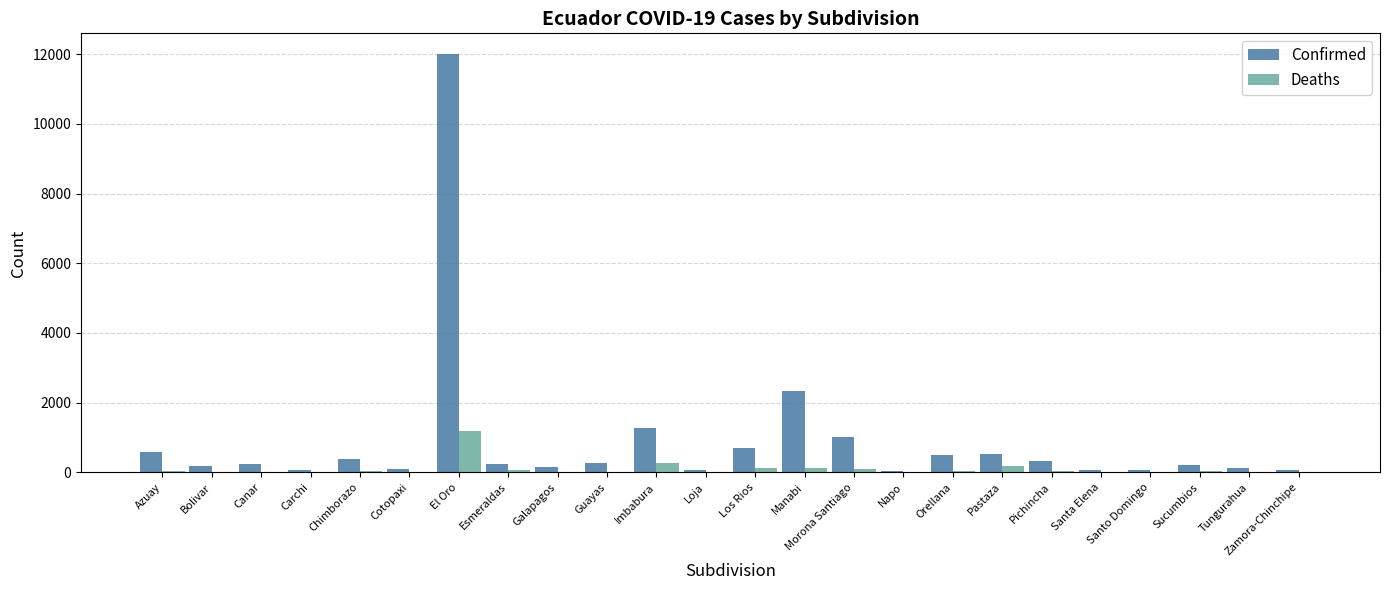

What is the sum of all Deaths values?

2327